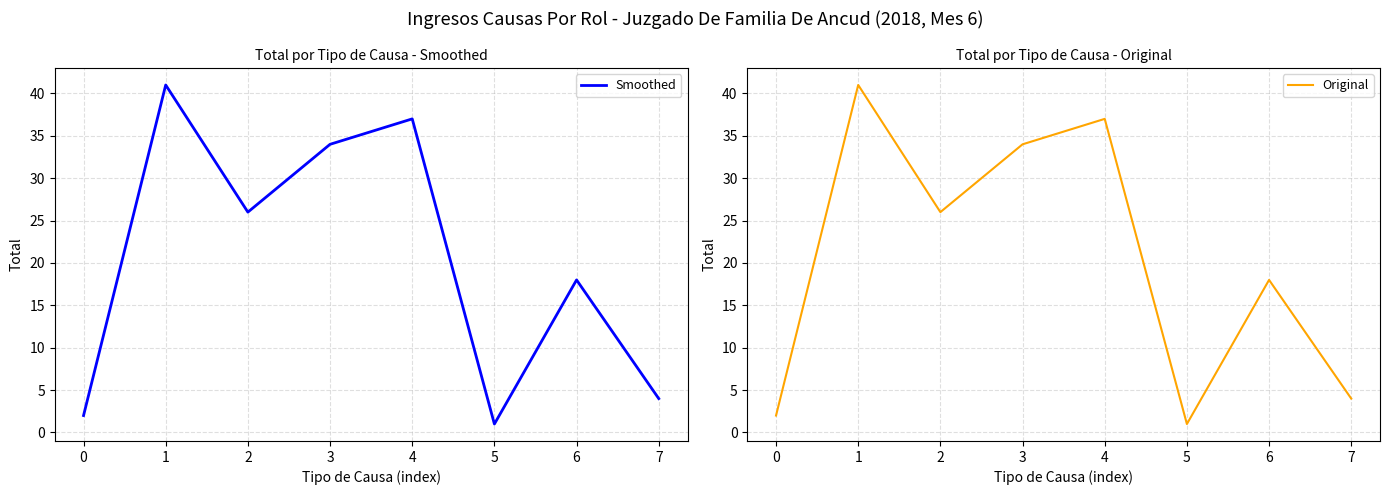

Reading right to left, extract all data points from this chart.

Smoothed: 4	18	1	37	34	26	41	2
Original: 4	18	1	37	34	26	41	2